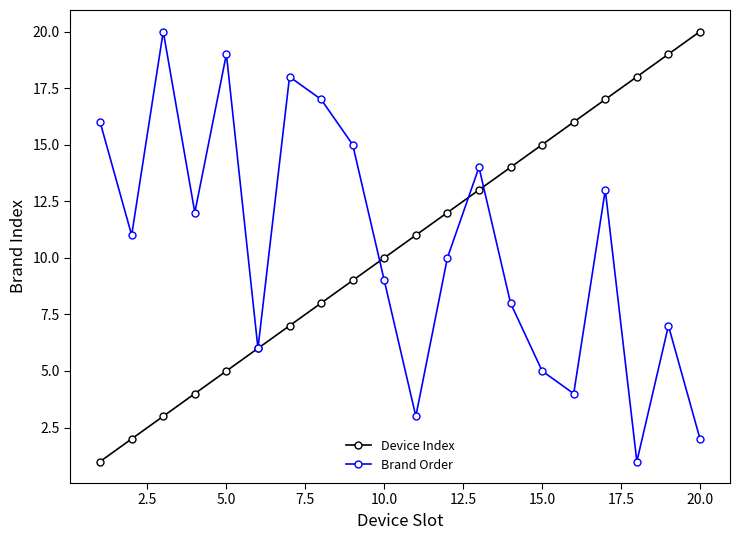

How many interior local peaks does the Brand Order series have?

6